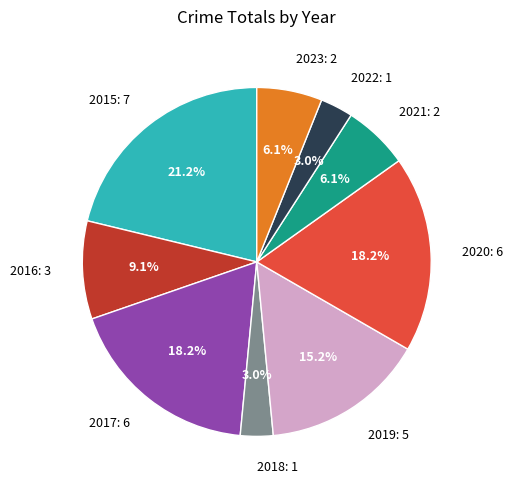

What percentage do 2015 and 2020 together represent?

39.4%